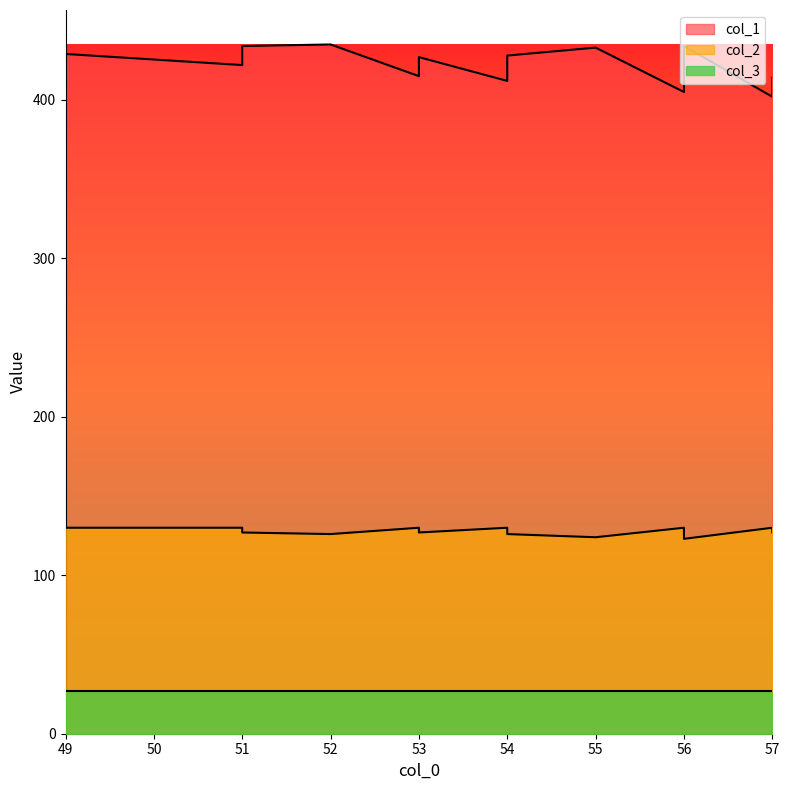

Where does the col_1 series first go above 423?

49